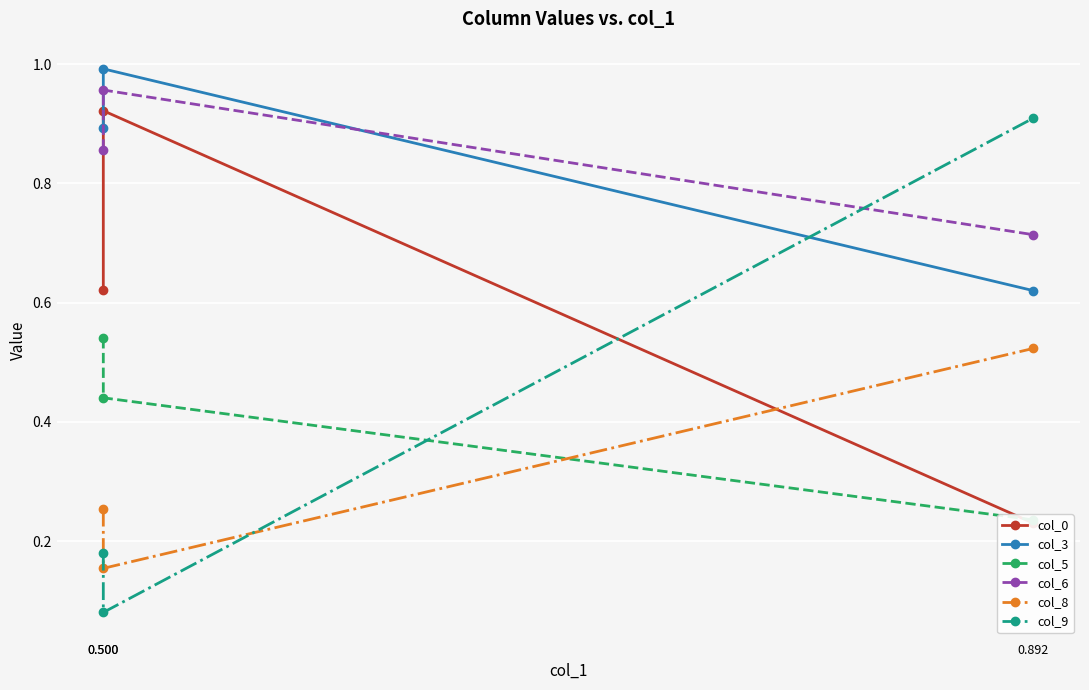

Which series has the largest total across all categories?

col_6